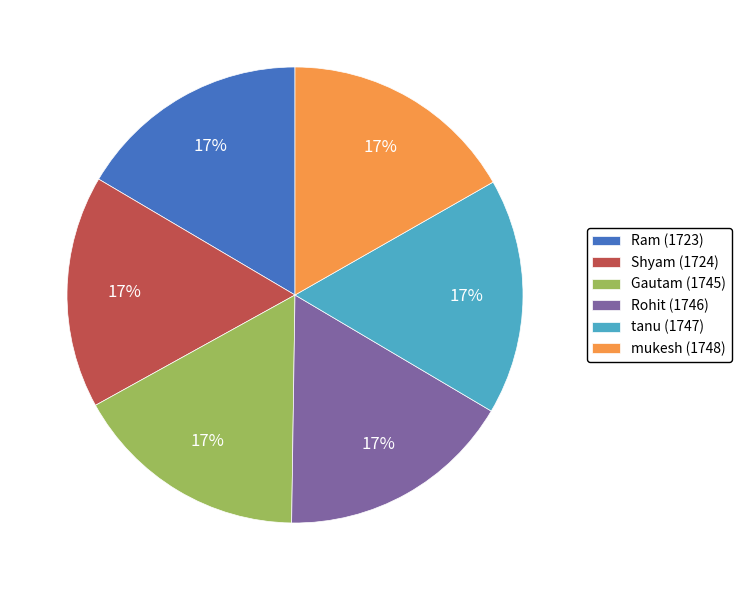

To the nearest percent, what is the average slice percentage?

17%